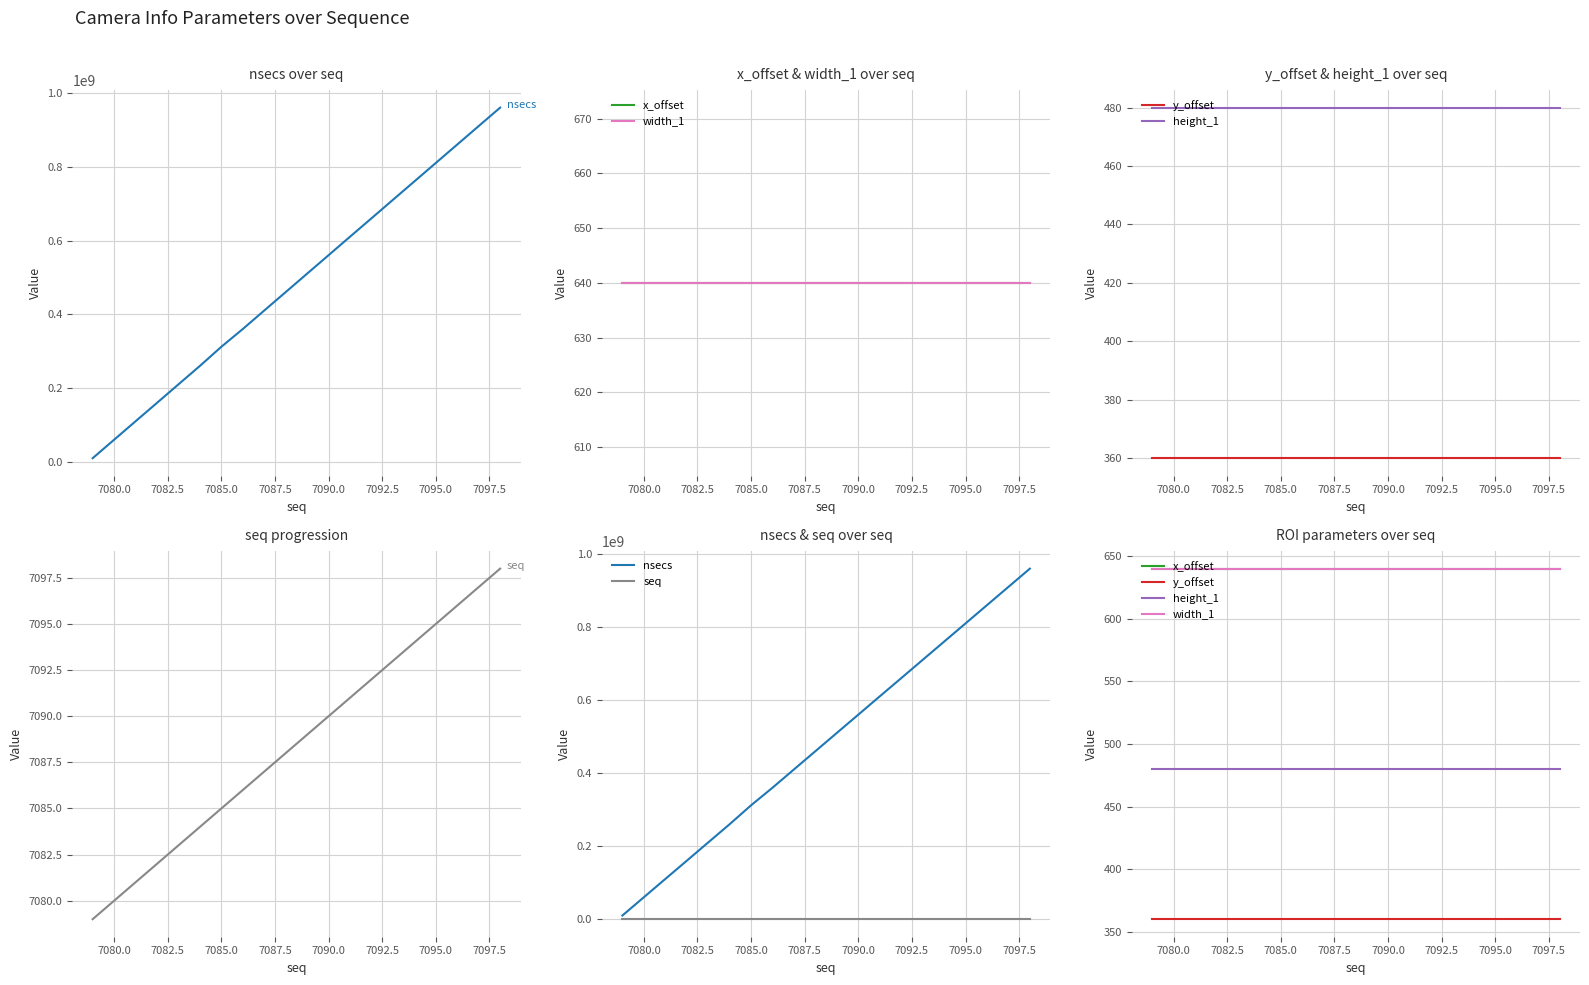

Is this an area chart (filled region under the line)?

No